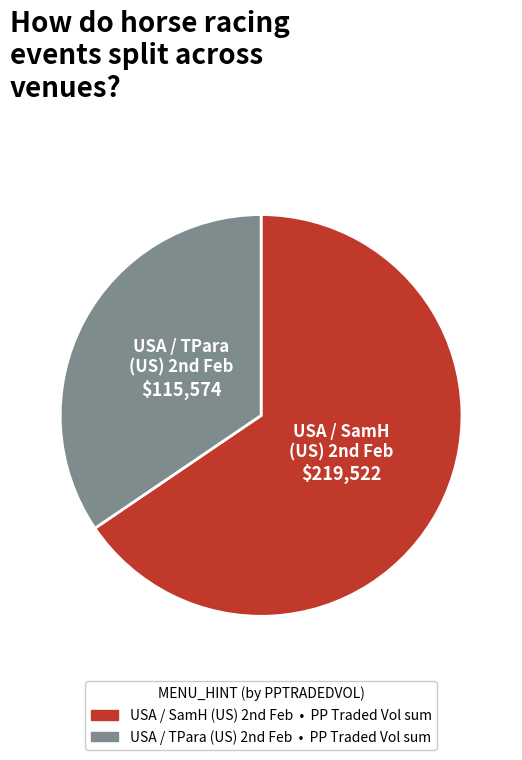

How many segments does this pie chart have?

2